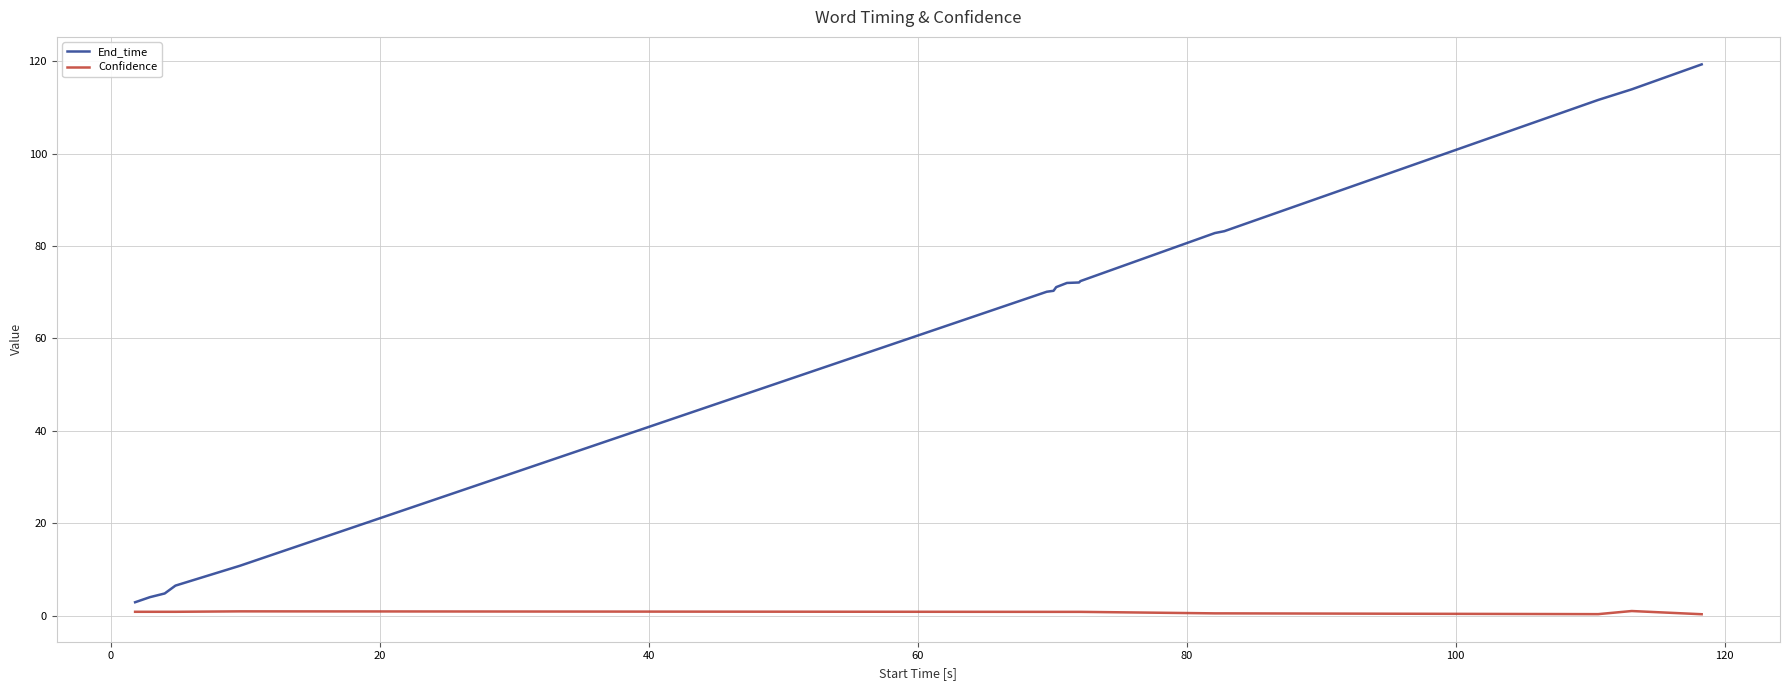

Does the chart display data point markers on the line(s)?

No